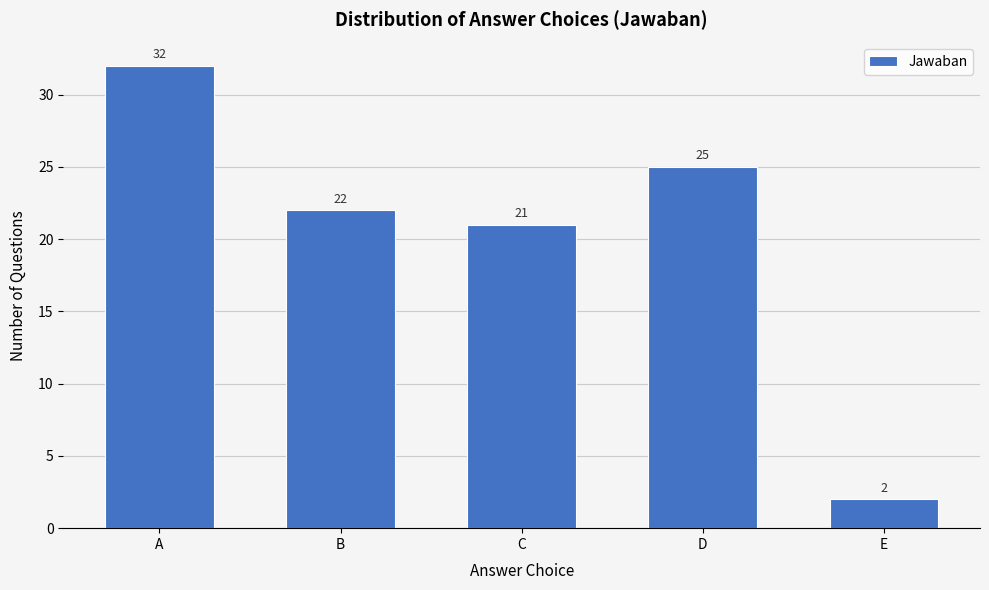

Reading left to right, extract all data points from this chart.

32	22	21	25	2